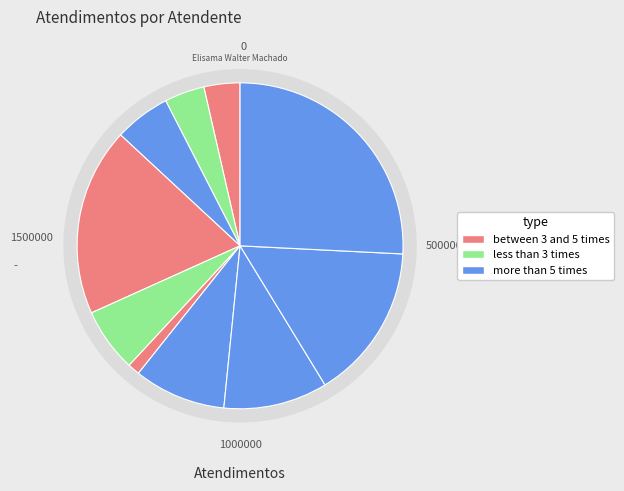

Count the number of slices in the pie.

10